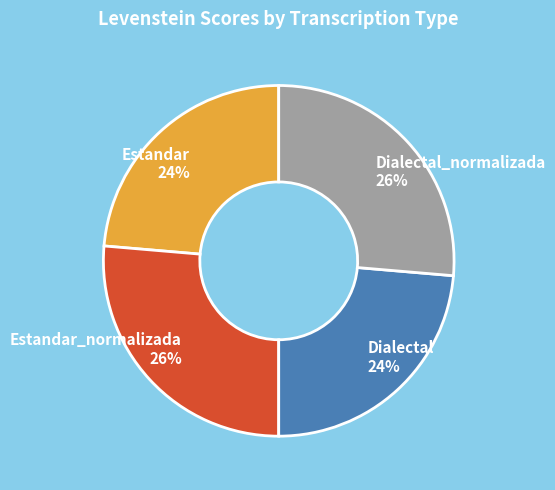

To the nearest percent, what is the average slice percentage?

25%